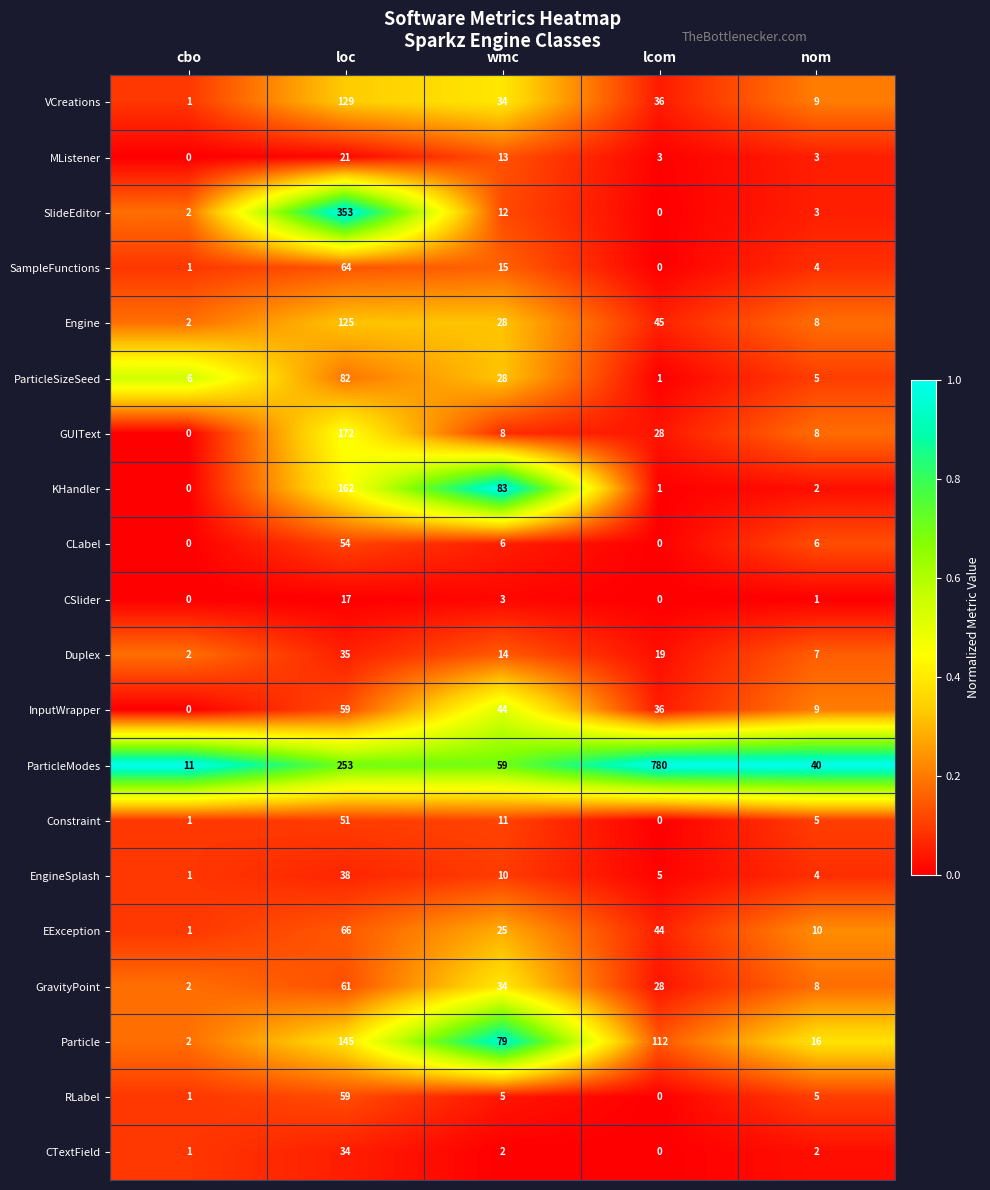

Between loc and lcom, which series saw the biggest shift?

ParticleModes